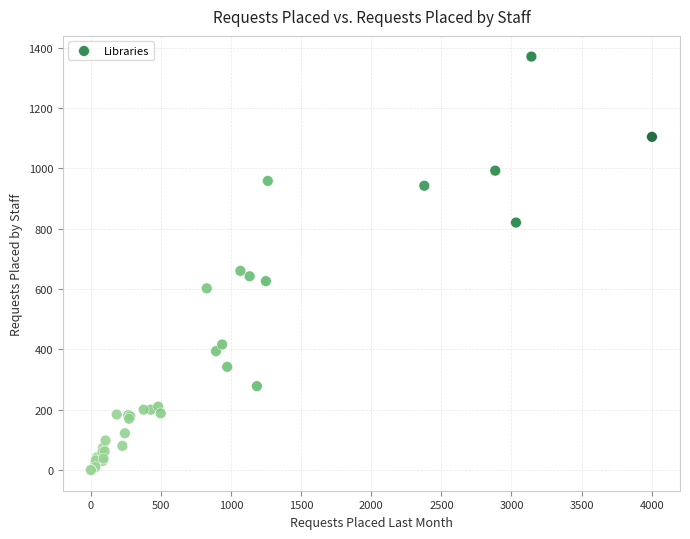

What Y value in the scatter plot is closest to 685?

660